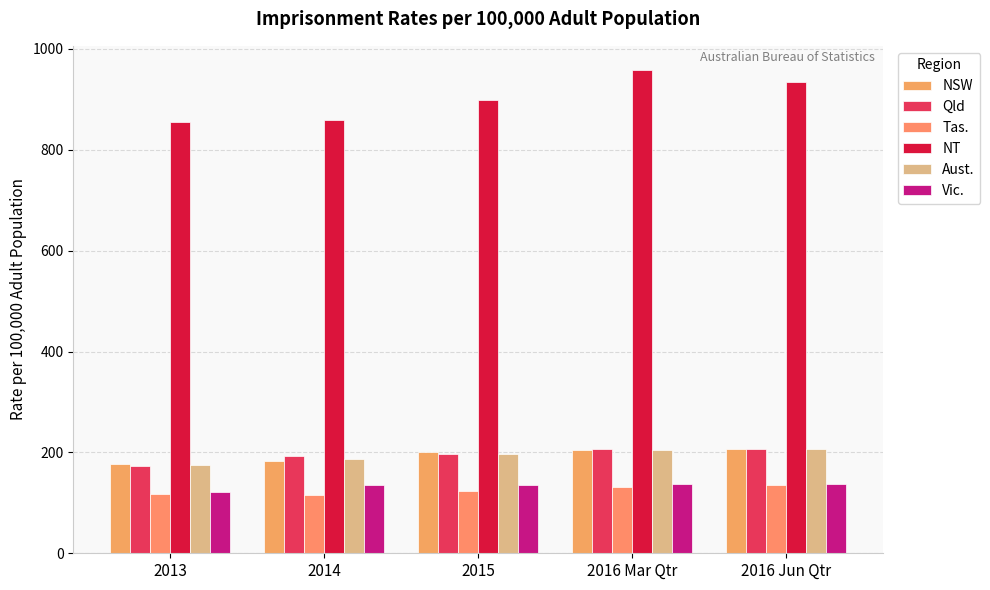

At which category is the sum across all series the highest?

2016 Mar Qtr